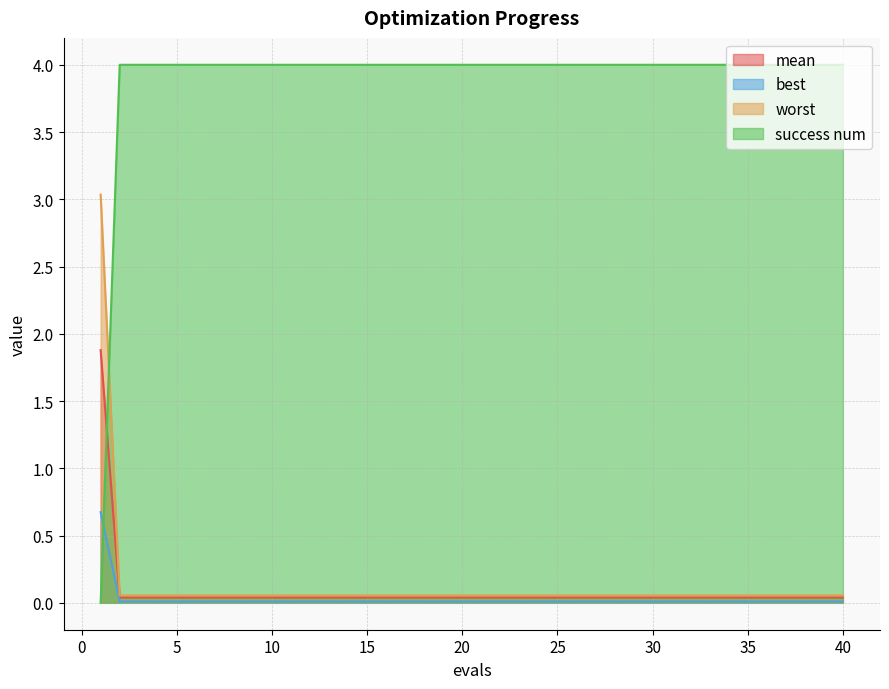

Rank the series by their maximum value, from lowest to highest.

best, mean, worst, success num